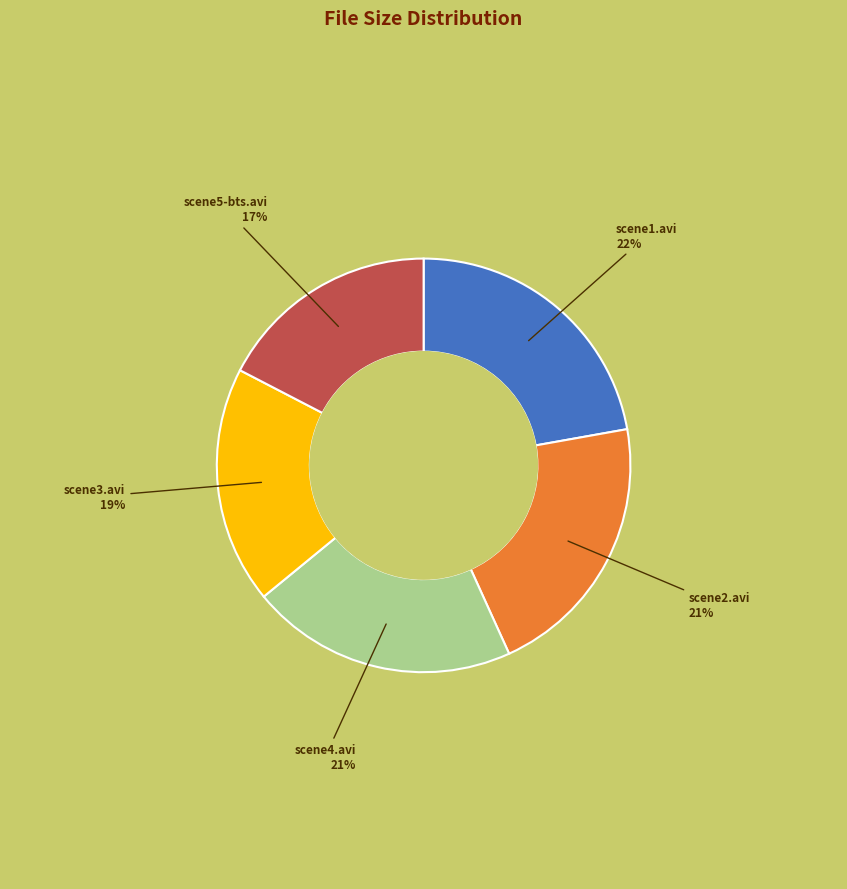

Is it true that scene1.avi is 32% of the pie?

False